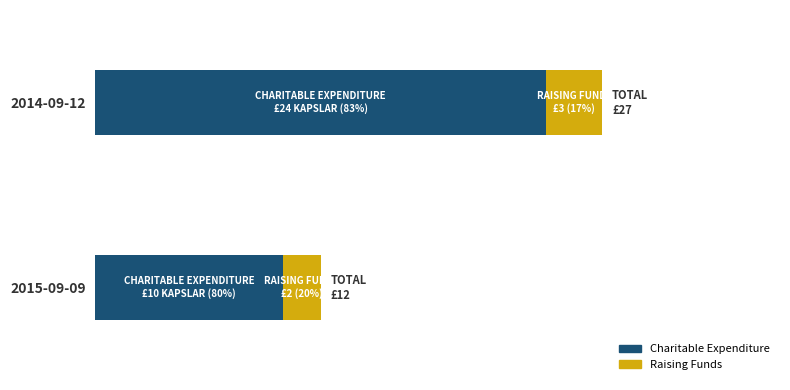

What are all the series names shown in the legend?

Charitable Expenditure, Raising Funds